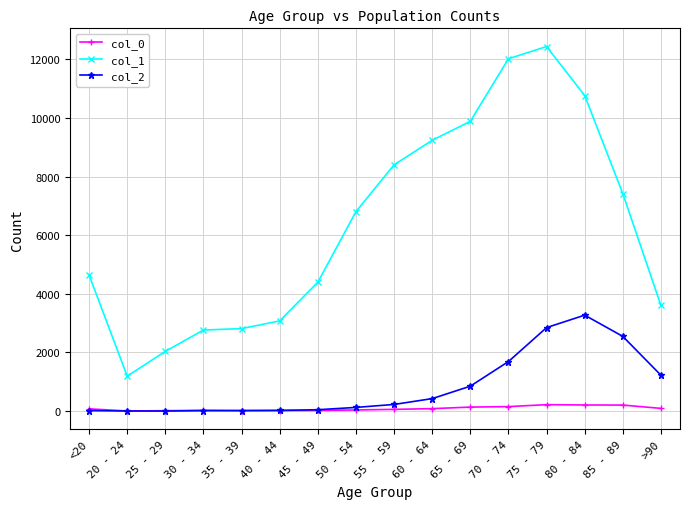

Which series has the widest spread of values?

col_1